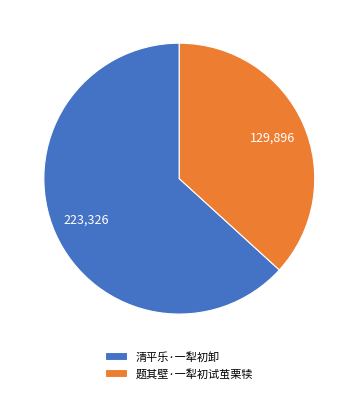

What is the smallest slice in the pie chart?

题其壁·一犁初试茧栗犊